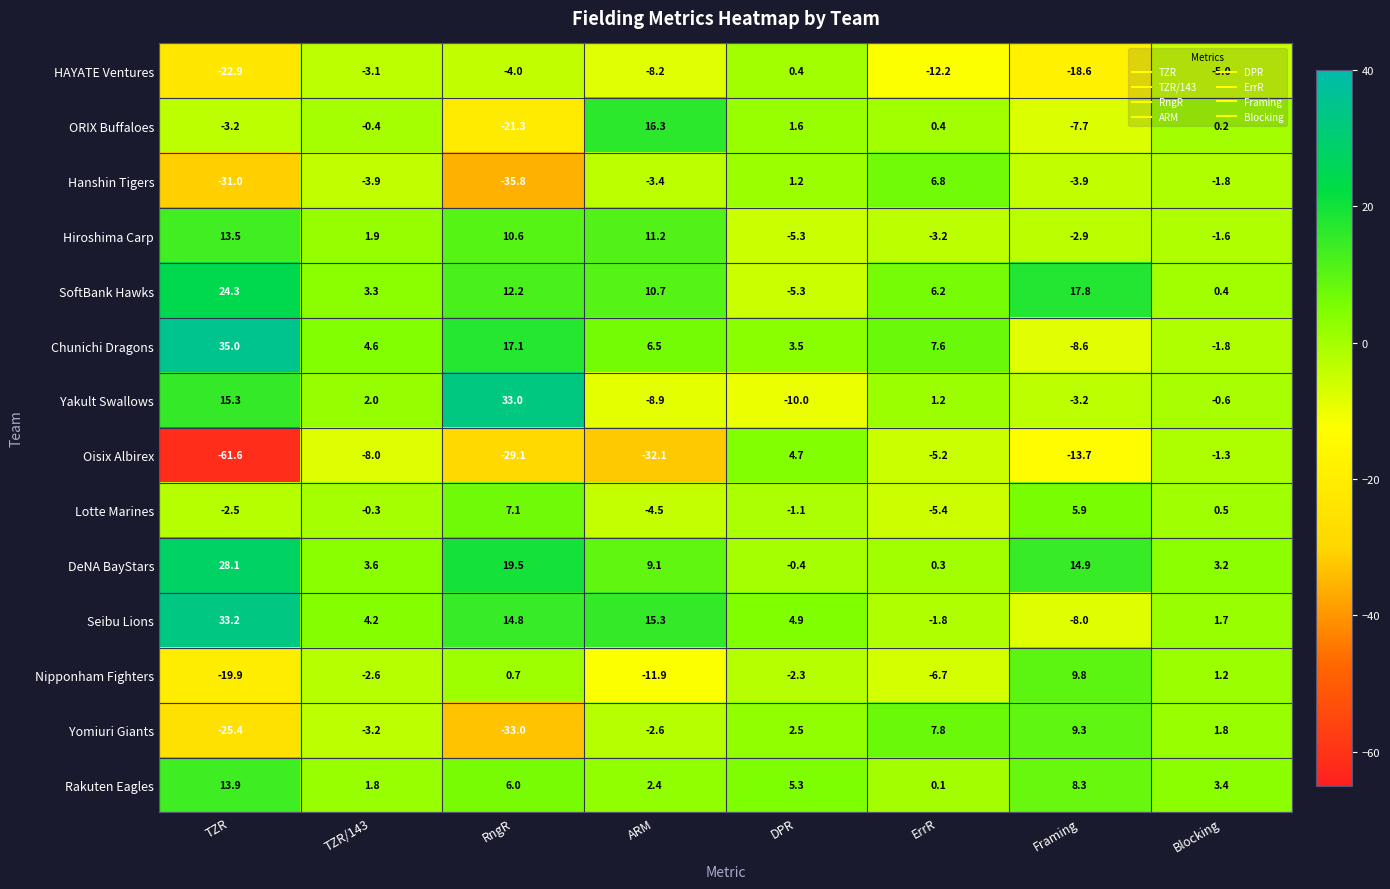

Is the value of Chunichi Dragons at ErrR greater than the value of Lotte Marines at RngR?

Yes